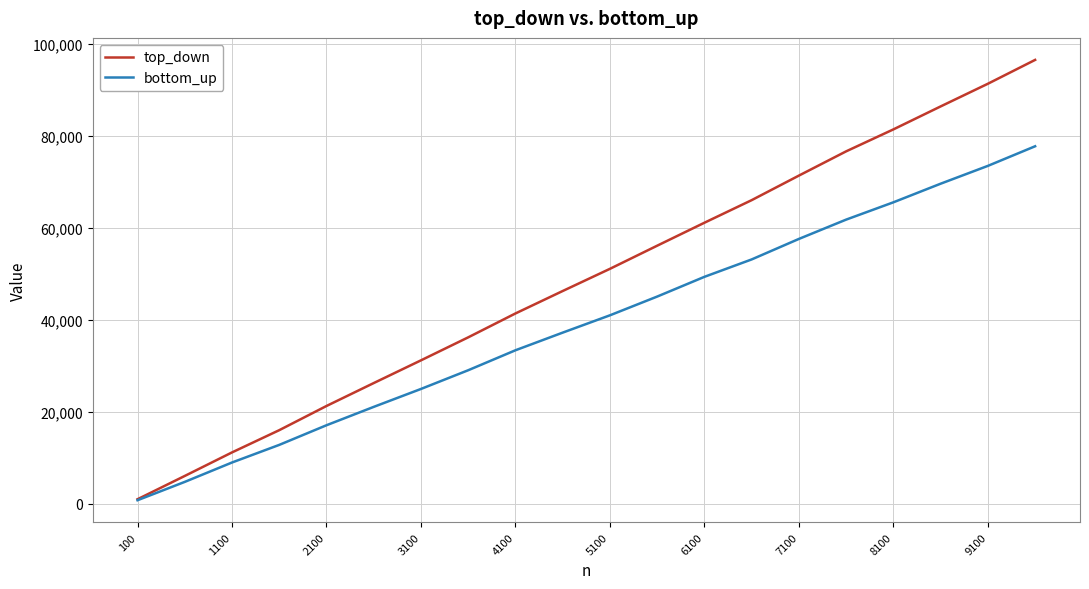

Reading right to left, what are all the values shown in this chart?

top_down: 96463	91278	86349	81355	76582	71309	65969	61060	56068	51038	46214	41334	36140	31139	26199	21216	15956	11121	6004	942
bottom_up: 77686	73421	69546	65500	61738	57540	53080	49297	45006	40931	37167	33330	28988	24919	21021	17026	12756	8926	4710	724